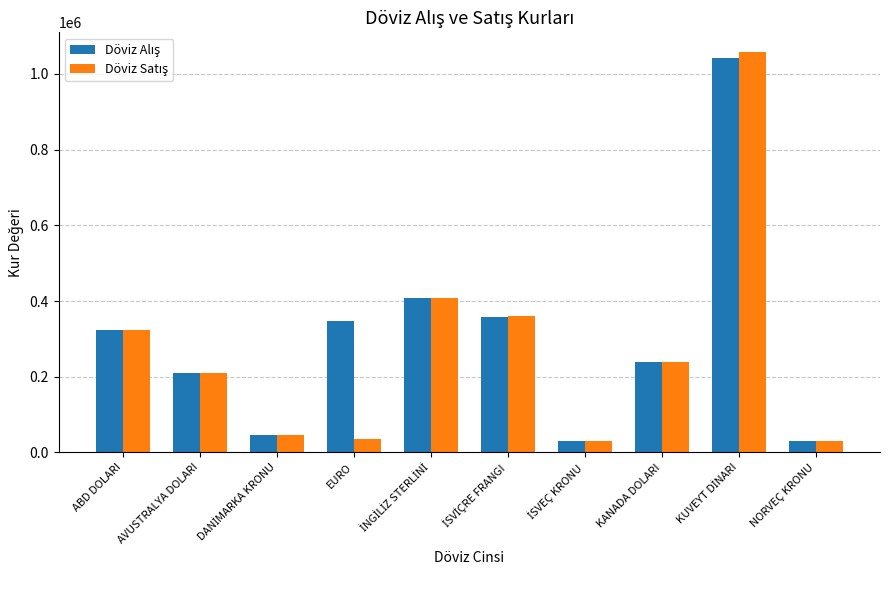

What is the maximum value shown in the chart?

1056967